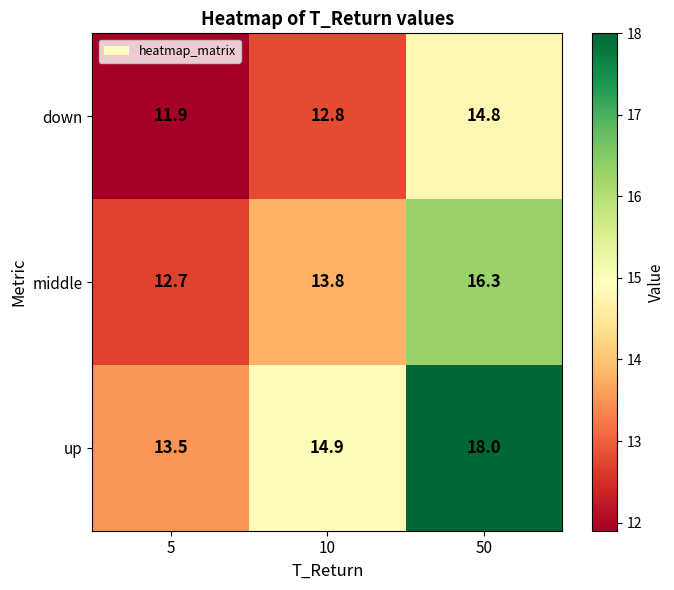

Rank the series at 10 from lowest to highest value.

down, middle, up